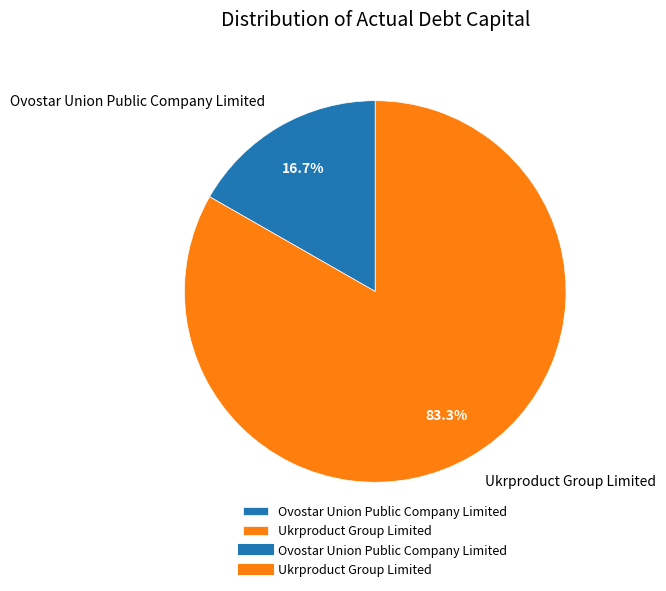

What percentage is the Ukrproduct Group Limited slice, to the nearest percent?

83%